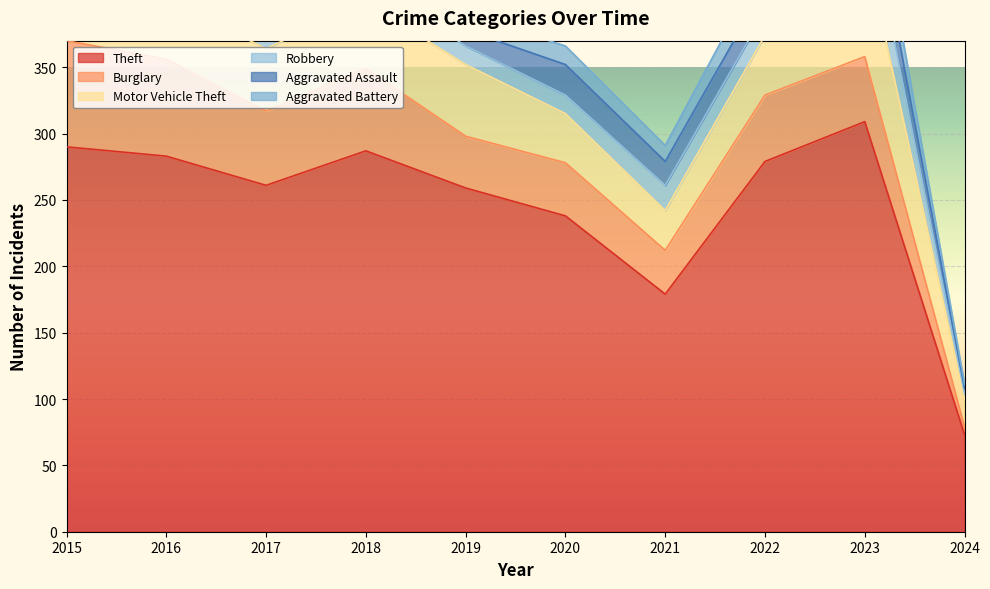

At how many categories does at least one series exceed 86?

9